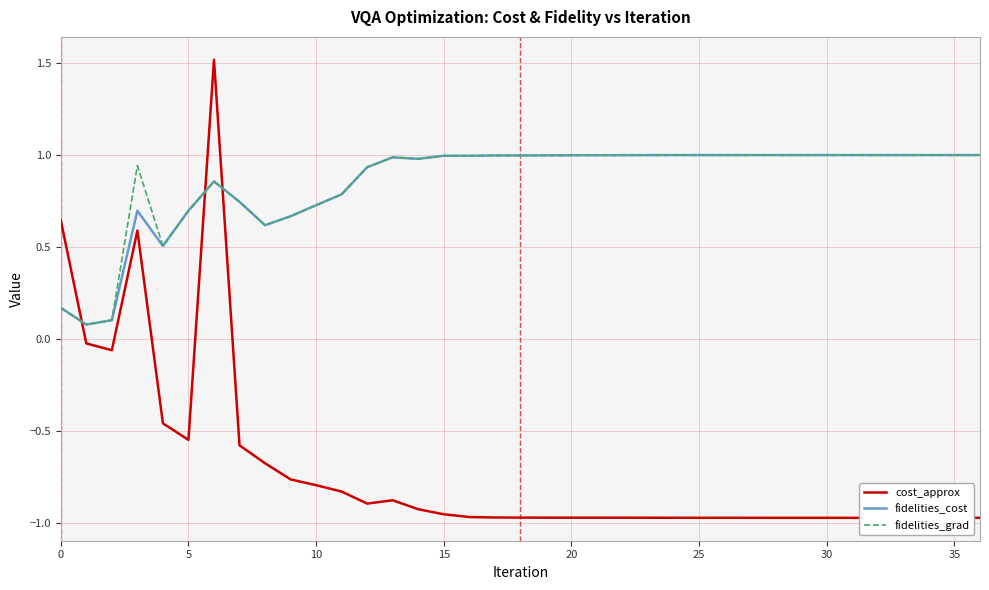

Which series has the largest range (max minus min)?

cost_approx